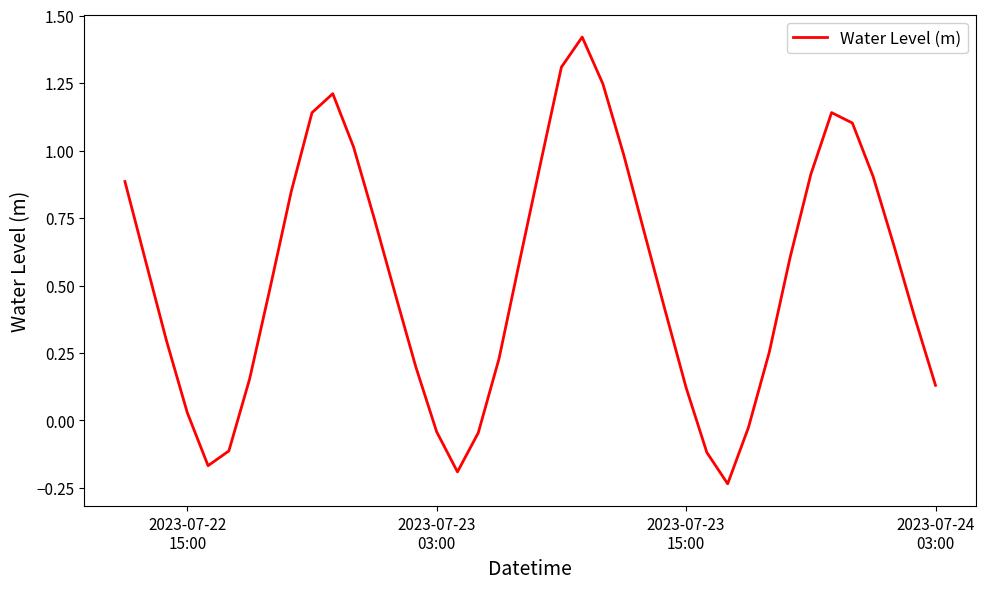

What is the difference between the maximum and minimum values?

1.7